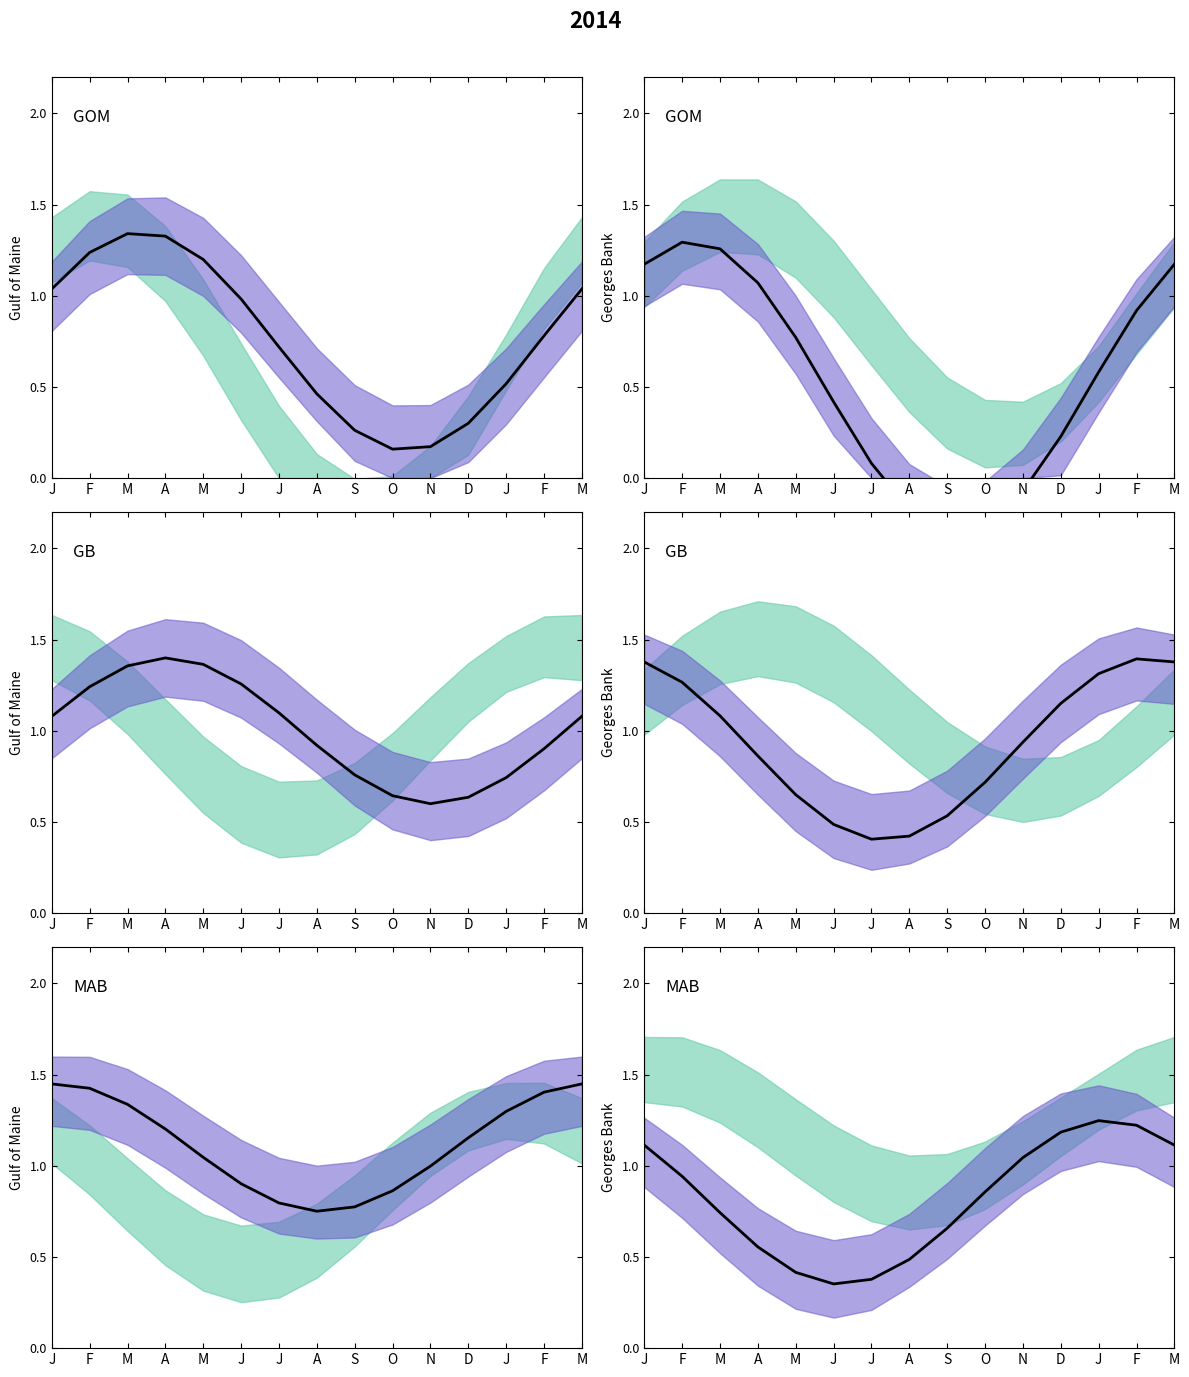

Between A and J, which is larger?

J